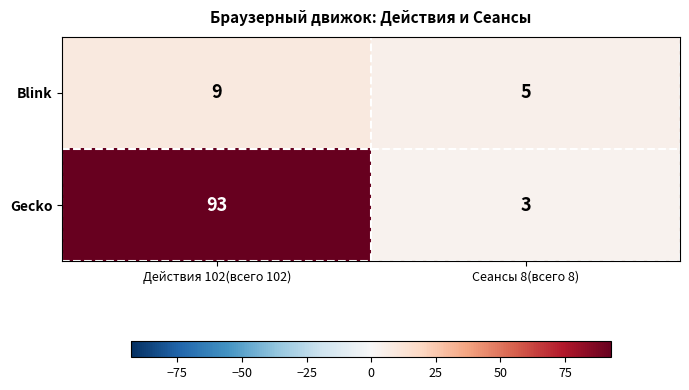

Reading right to left, extract all data points from this chart.

Blink: Сеансы 8(всего 8)=5	Действия 102(всего 102)=9
Gecko: Сеансы 8(всего 8)=3	Действия 102(всего 102)=93